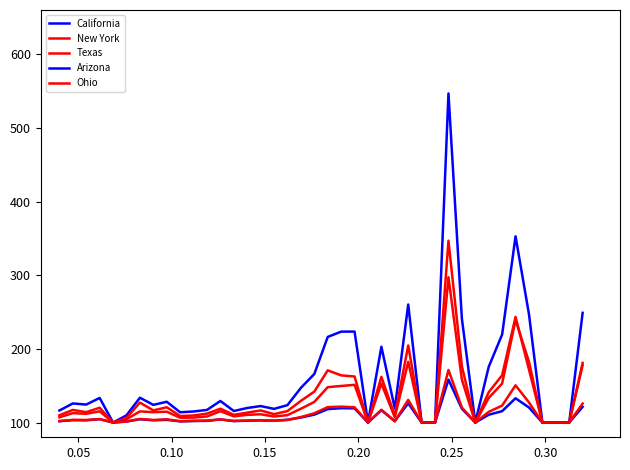

Does the chart have visible grid lines?

No